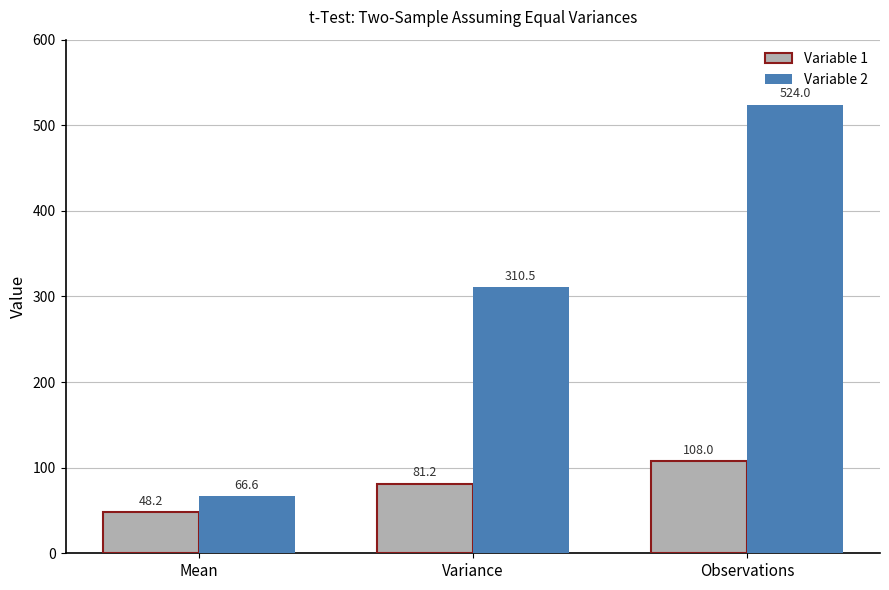

Reading left to right, extract all data points from this chart.

Variable 1: Mean=48.2	Variance=81.2	Observations=108.0
Variable 2: Mean=66.6	Variance=310.5	Observations=524.0